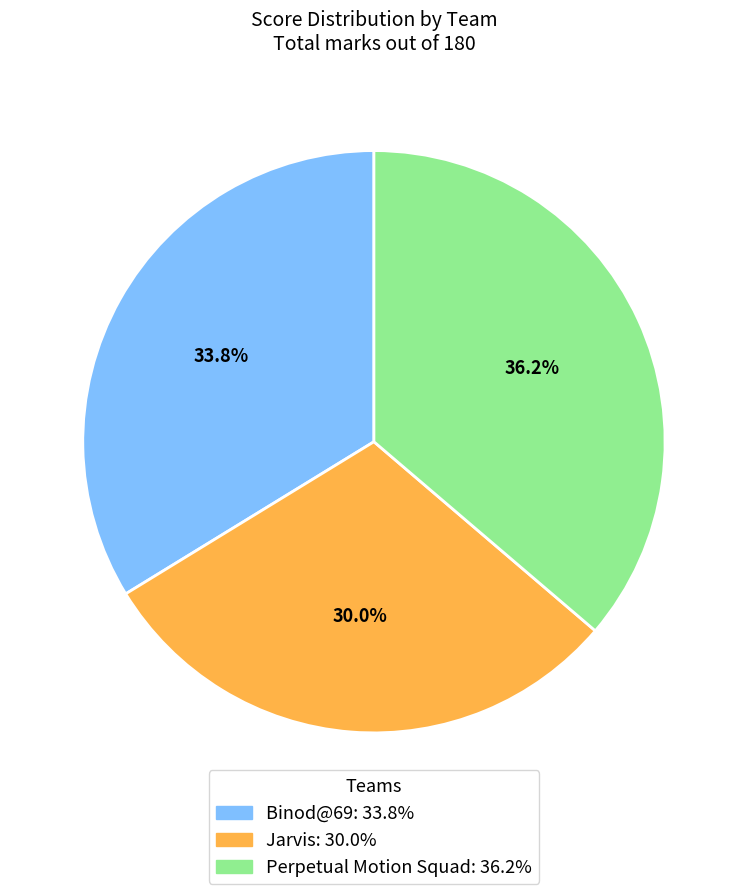

To the nearest percent, what portion does Perpetual Motion Squad represent?

36%